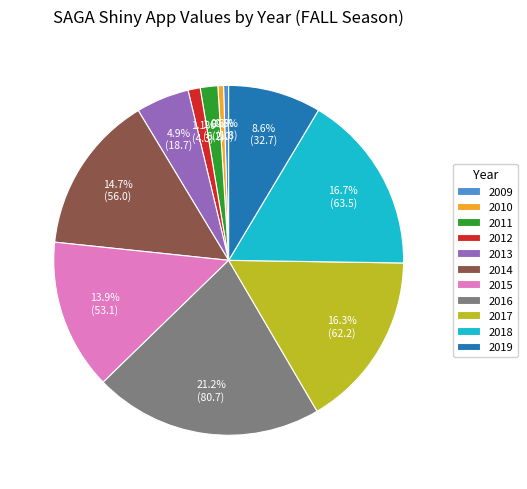

Count the number of slices in the pie.

11